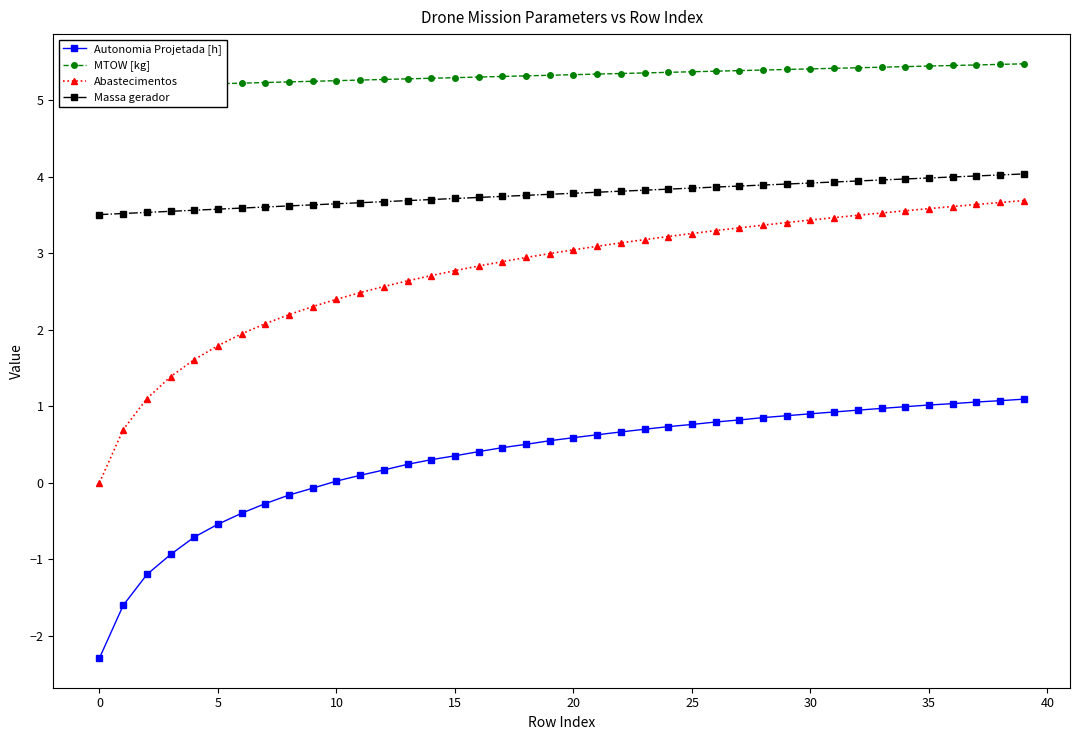

How many negative values does the Autonomia Projetada [h] series have?

10